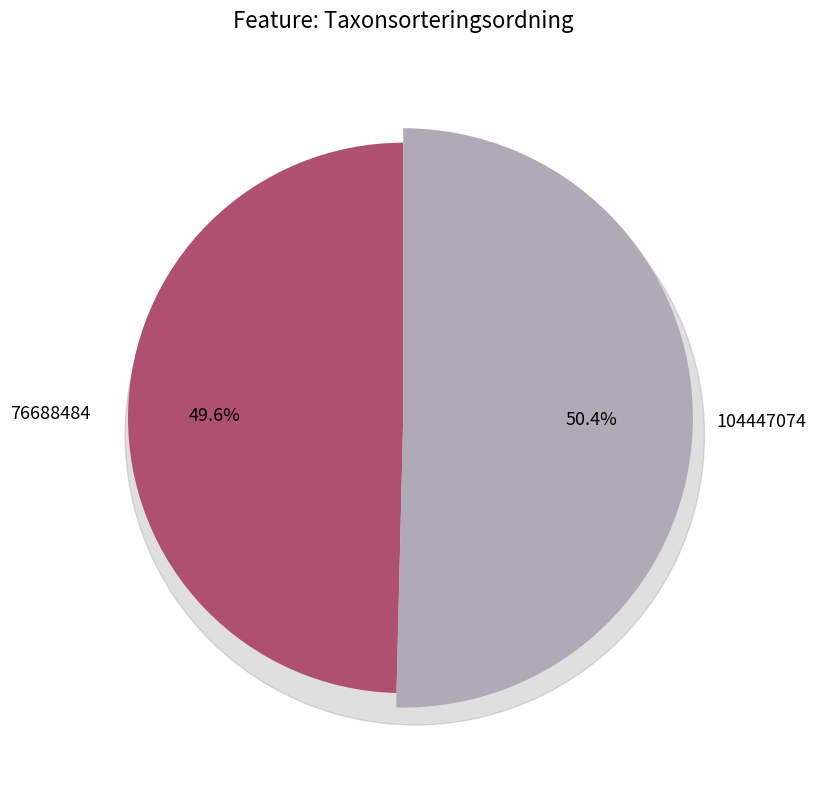

To the nearest percent, what is the average slice percentage?

50%